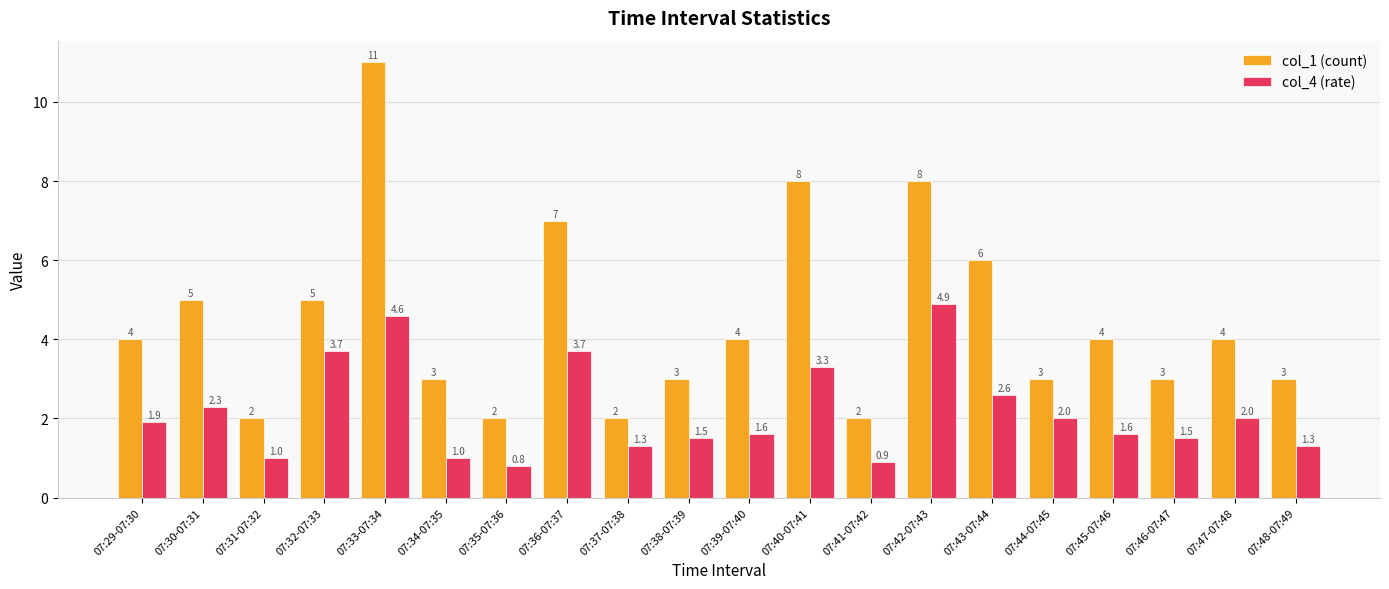

What value does the col_1 (count) series have at 07:33-07:34?

11.0